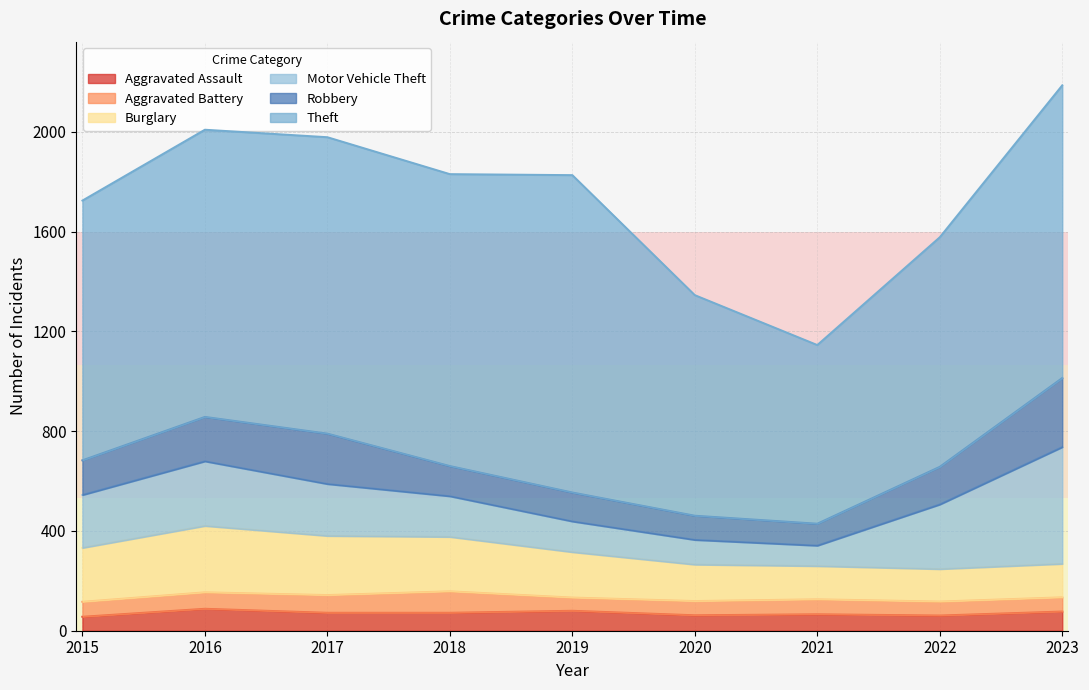

True or false: Robbery and Aggravated Assault intersect in this chart.

False